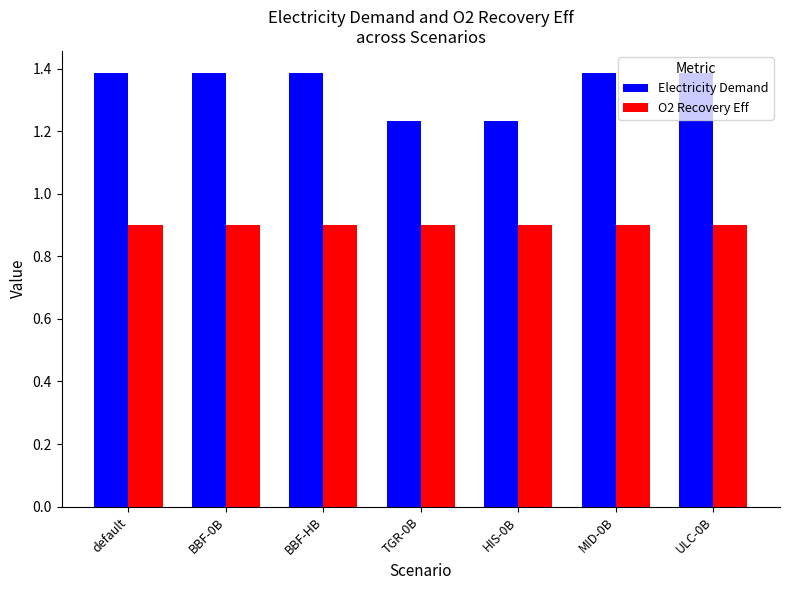

What is the average value of the Electricity Demand series?

1.3